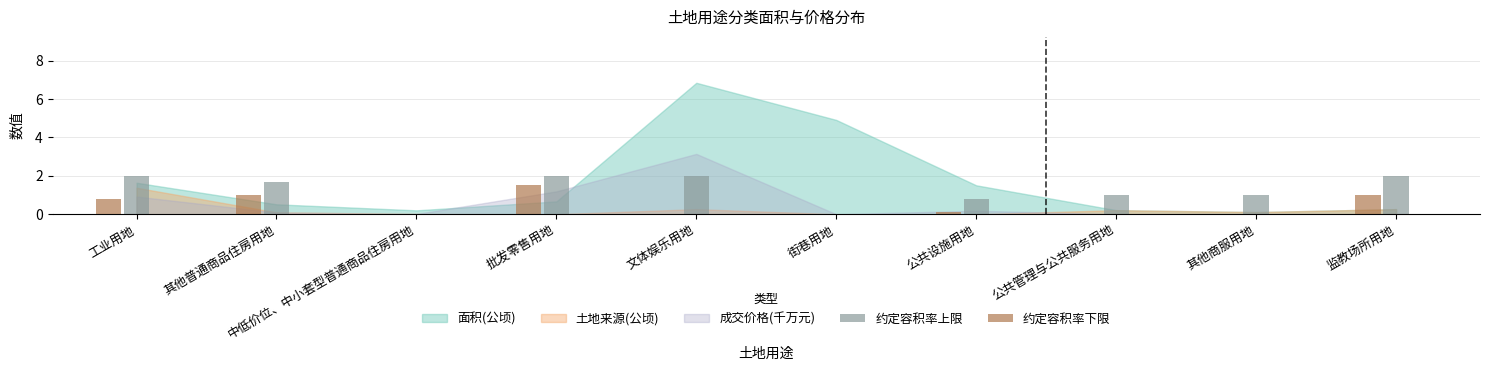

Does the chart contain stacked bars?

No